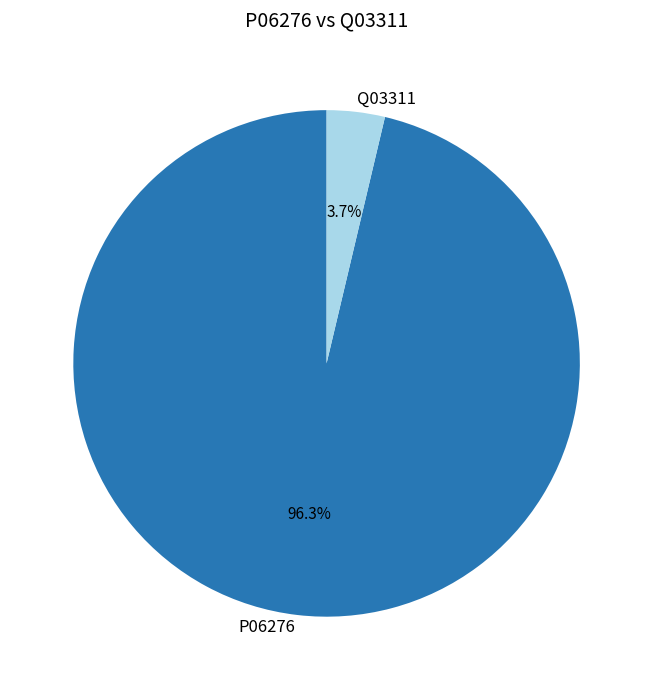

Which slice is the smallest?

Q03311